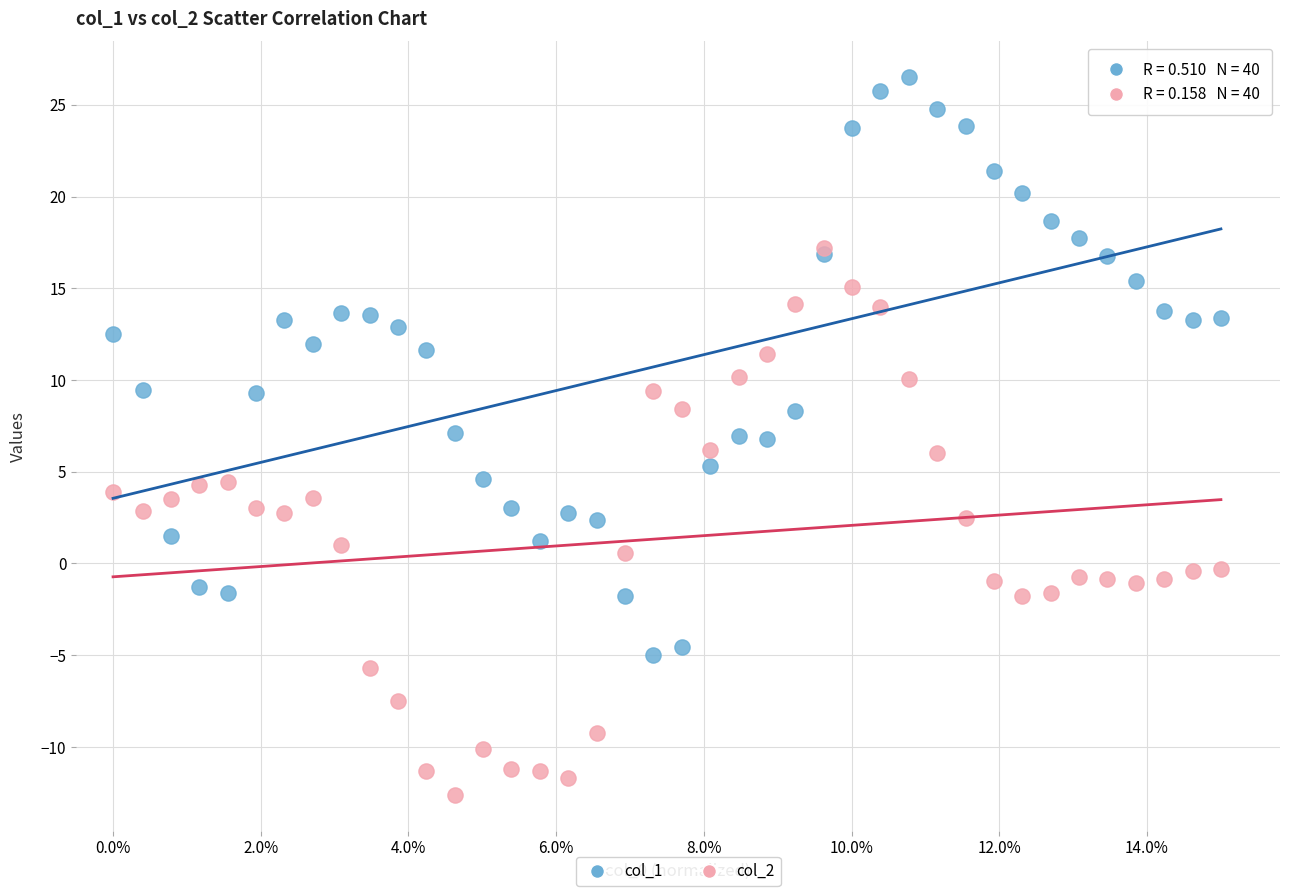

Which series has the widest spread of Y values?

col_1